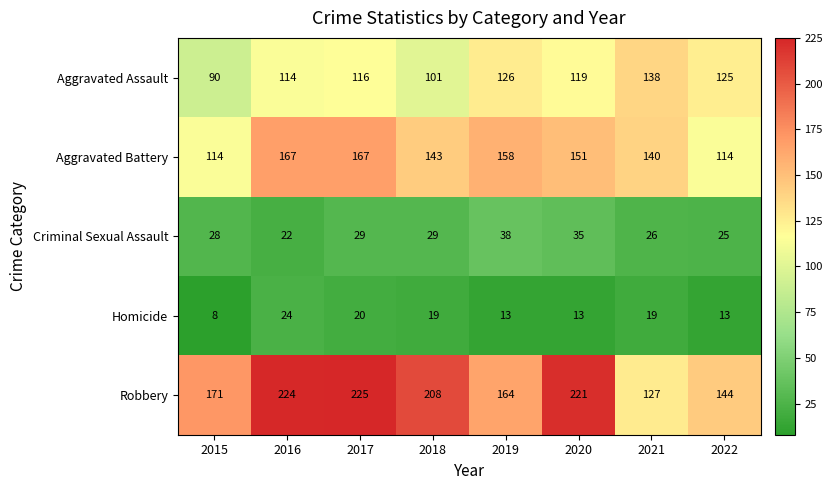

Which label corresponds to the smallest value in the chart?

2015